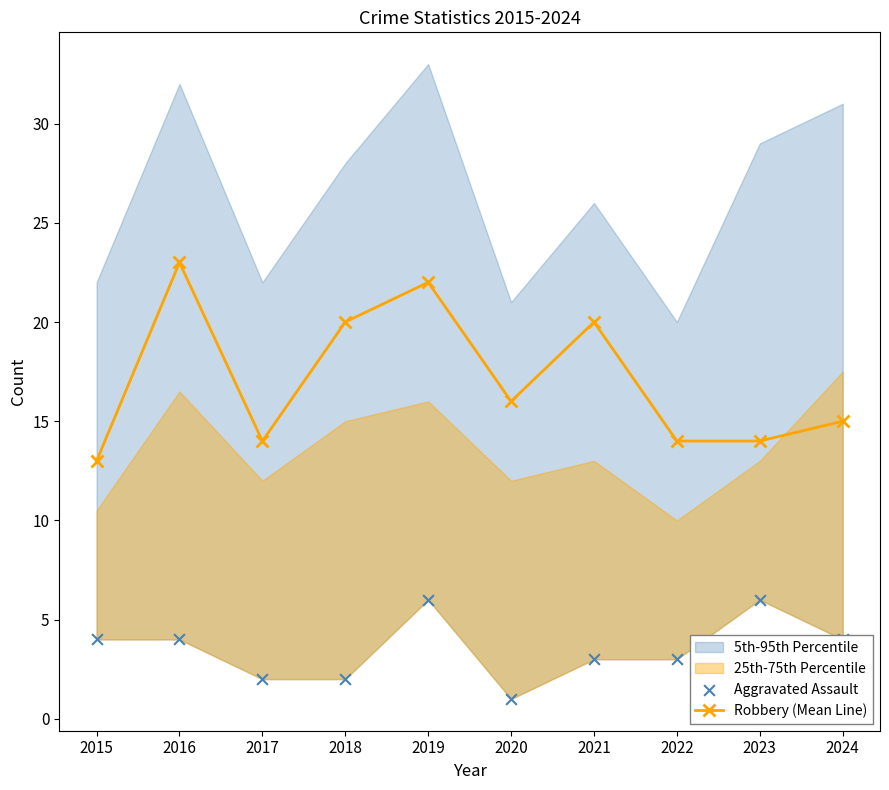

Which series contains the lowest Y value?

Aggravated Assault